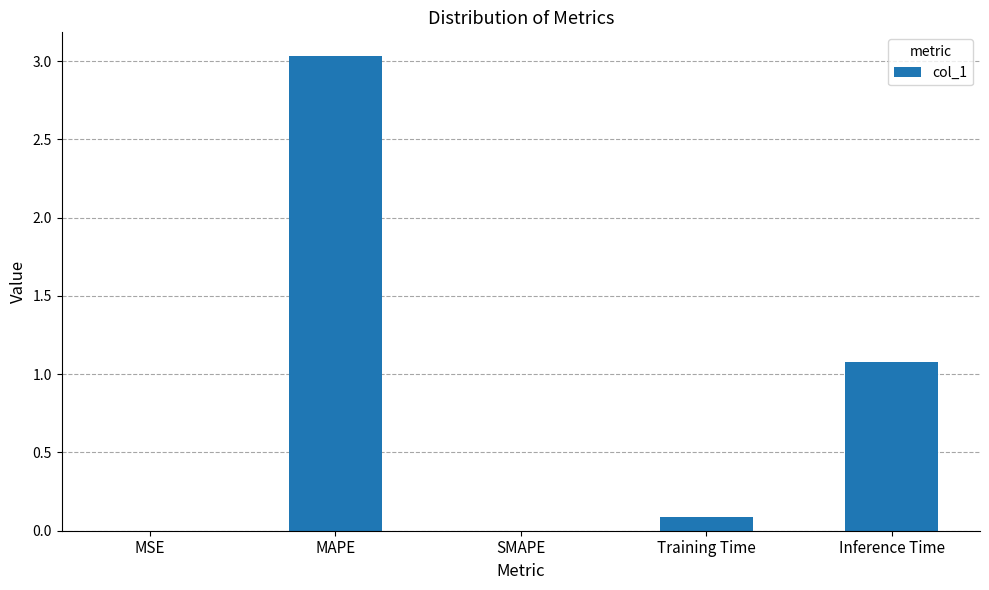

At which category does the chart reach its peak across all series?

MAPE